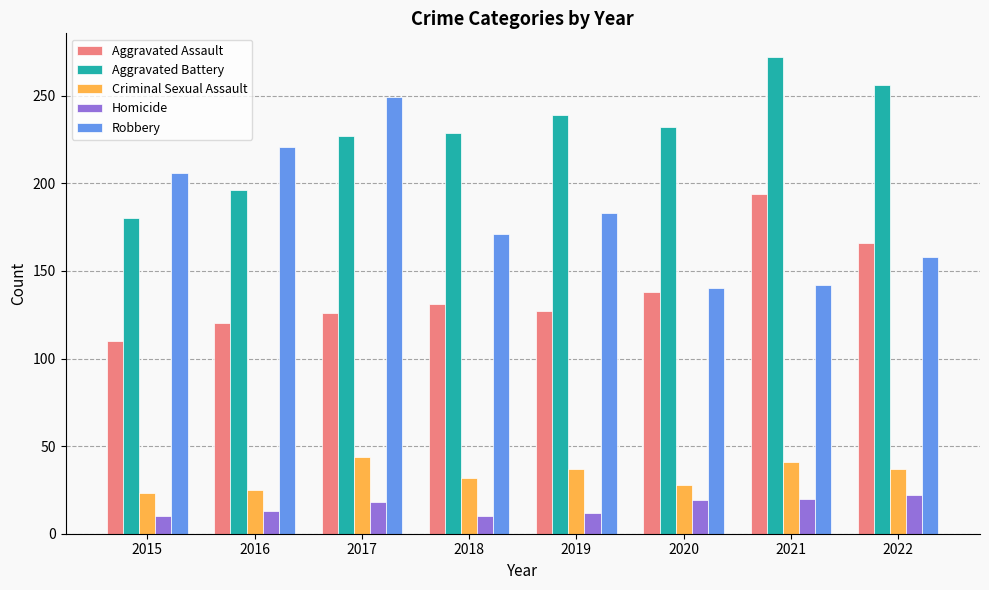

What value does the Aggravated Assault series have at 2017, to the nearest 10?

130